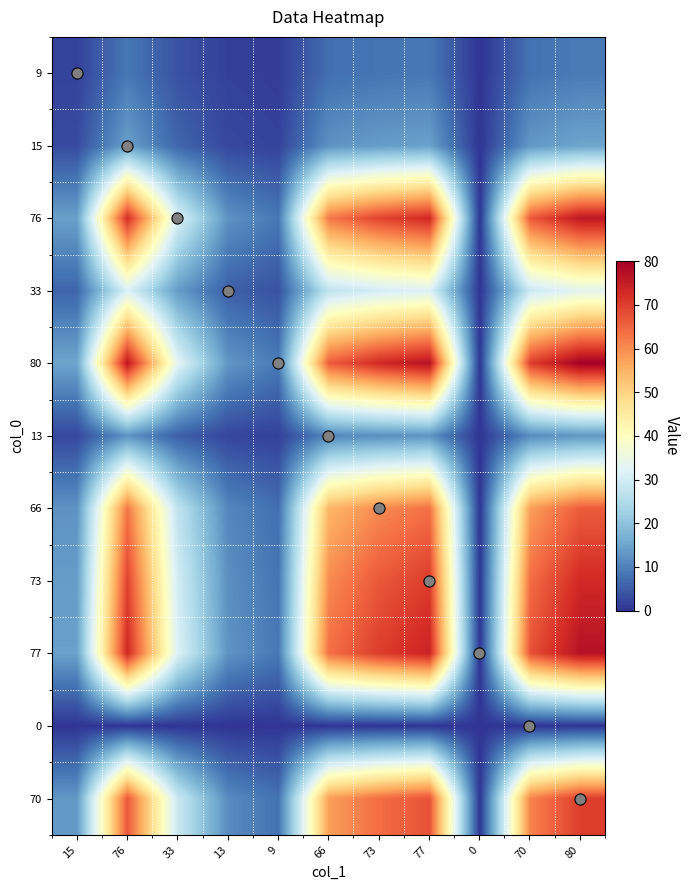

Reading left to right, what are all the values shown in this chart?

9: 15=1.7	76=8.6	33=3.7	13=1.5	9=1.0	66=7.4	73=8.2	77=8.7	0=0.0	70=7.9	80=9.0
15: 15=2.8	76=14.2	33=6.2	13=2.4	9=1.7	66=12.4	73=13.7	77=14.4	0=0.0	70=13.1	80=15.0
76: 15=14.2	76=72.2	33=31.3	13=12.3	9=8.6	66=62.7	73=69.3	77=73.1	0=0.0	70=66.5	80=76.0
33: 15=6.2	76=31.3	33=13.6	13=5.4	9=3.7	66=27.2	73=30.1	77=31.8	0=0.0	70=28.9	80=33.0
80: 15=15.0	76=76.0	33=33.0	13=13.0	9=9.0	66=66.0	73=73.0	77=77.0	0=0.0	70=70.0	80=80.0
13: 15=2.4	76=12.3	33=5.4	13=2.1	9=1.5	66=10.7	73=11.9	77=12.5	0=0.0	70=11.4	80=13.0
66: 15=12.4	76=62.7	33=27.2	13=10.7	9=7.4	66=54.4	73=60.2	77=63.5	0=0.0	70=57.7	80=66.0
73: 15=13.7	76=69.3	33=30.1	13=11.9	9=8.2	66=60.2	73=66.6	77=70.3	0=0.0	70=63.9	80=73.0
77: 15=14.4	76=73.1	33=31.8	13=12.5	9=8.7	66=63.5	73=70.3	77=74.1	0=0.0	70=67.4	80=77.0
0: 15=0.0	76=0.0	33=0.0	13=0.0	9=0.0	66=0.0	73=0.0	77=0.0	0=0.0	70=0.0	80=0.0
70: 15=13.1	76=66.5	33=28.9	13=11.4	9=7.9	66=57.7	73=63.9	77=67.4	0=0.0	70=61.2	80=70.0